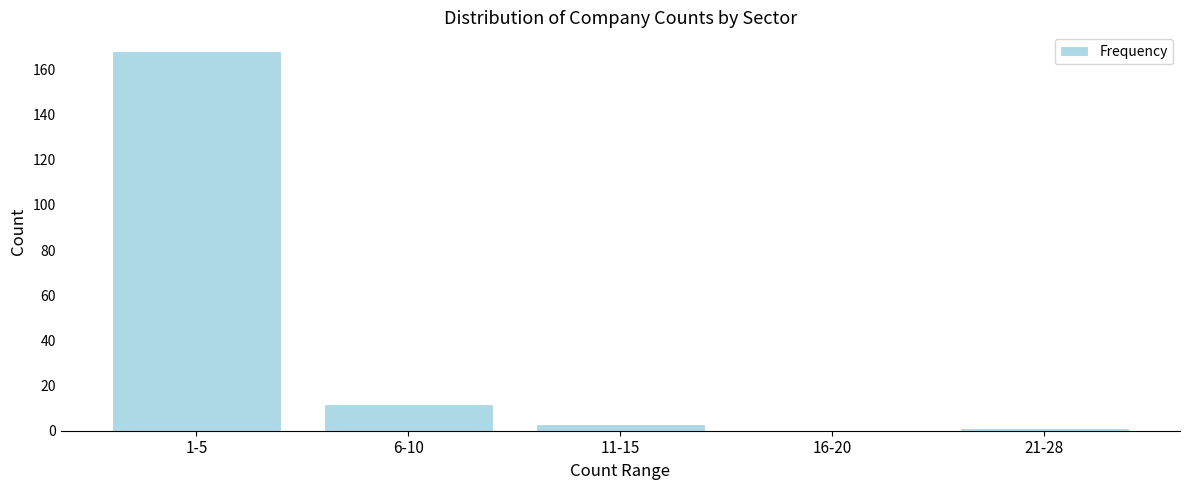

Reading right to left, what are all the values shown in this chart?

21-28=1	16-20=0	11-15=3	6-10=12	1-5=168